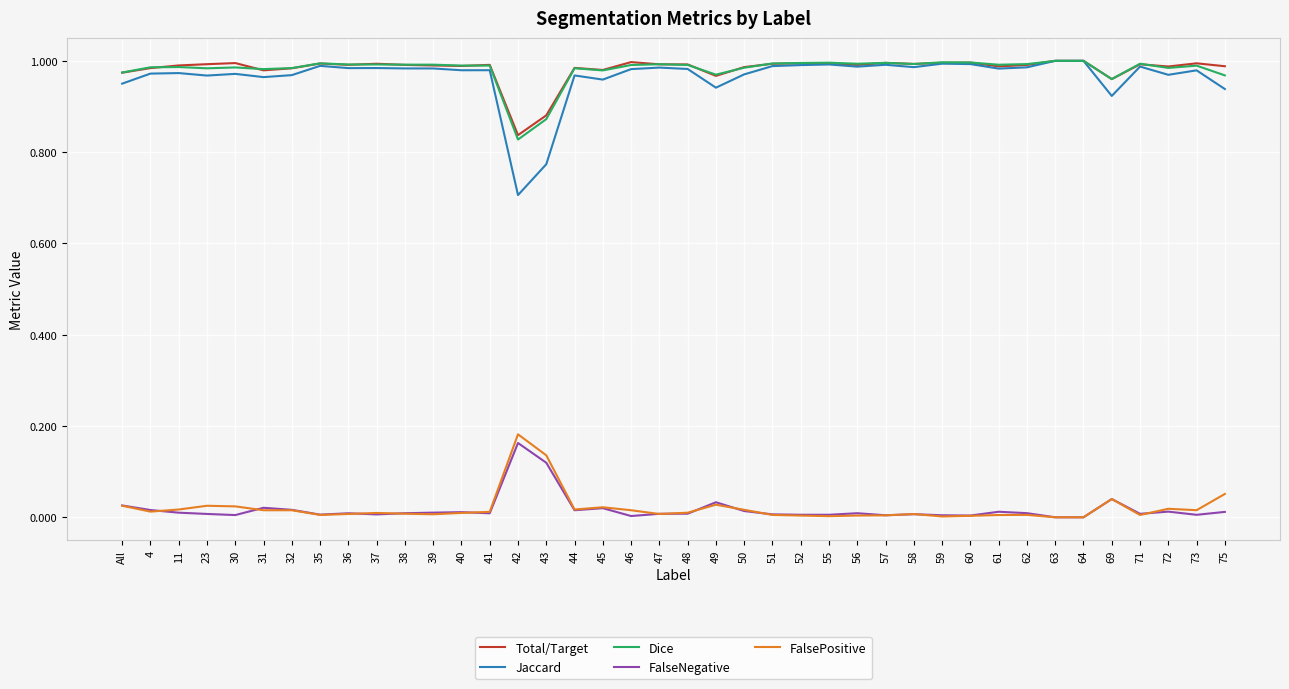

Is it true that Total/Target equals 1.6 at 41?

False